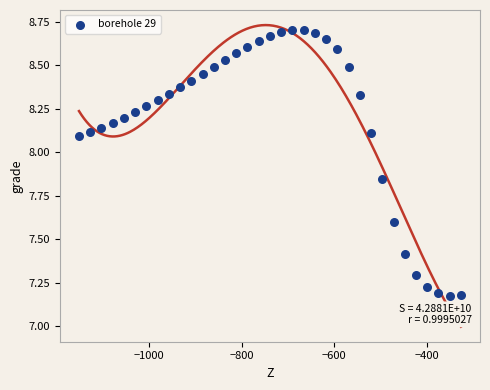

What is the range of X values (max minus min)?

825.5